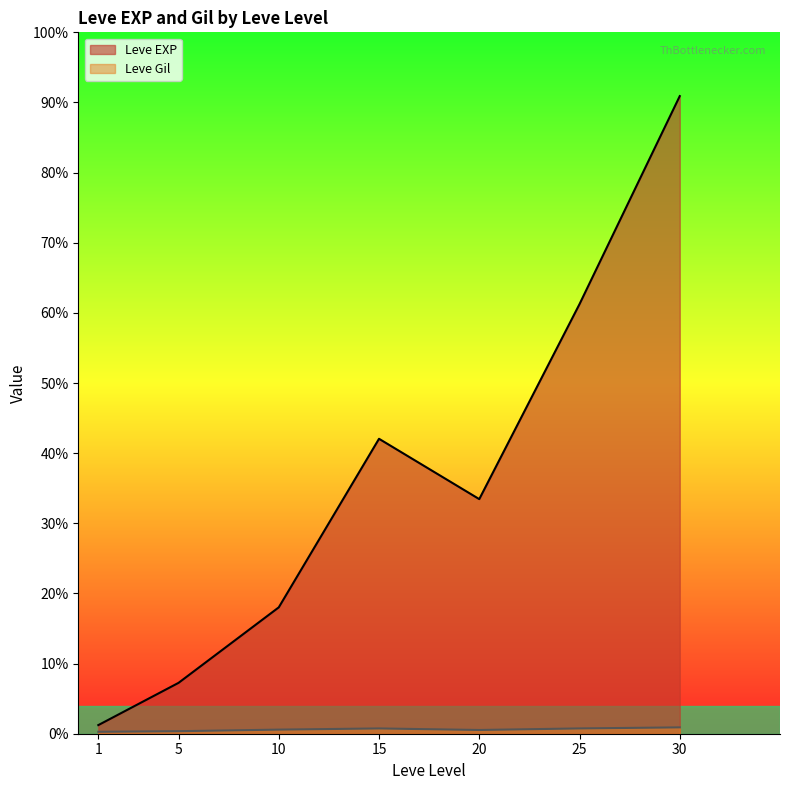

What is the smallest value displayed?

1